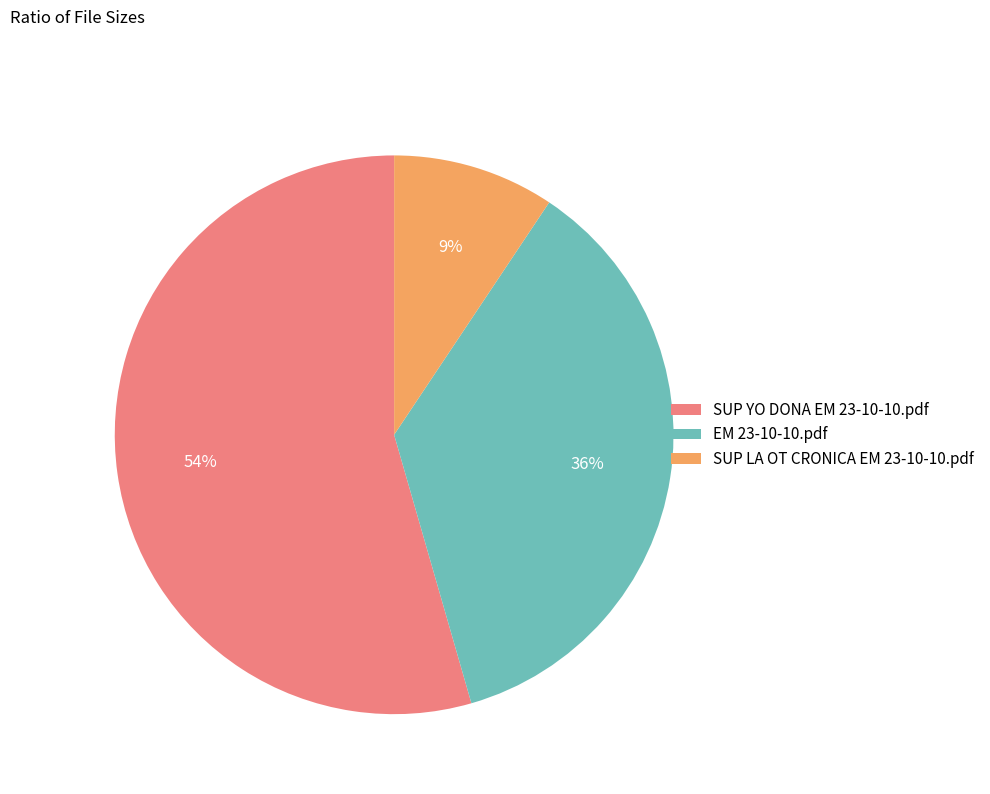

To the nearest percent, what is the difference between the largest and smallest slice percentages?

45%